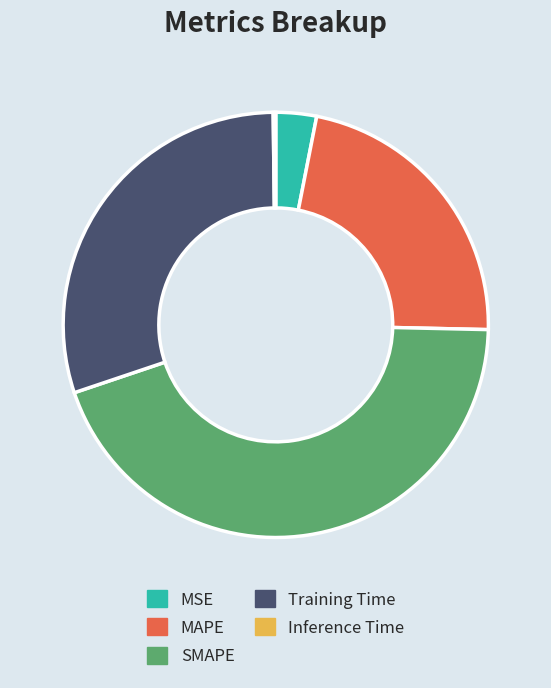

Is there a majority slice in this chart?

No